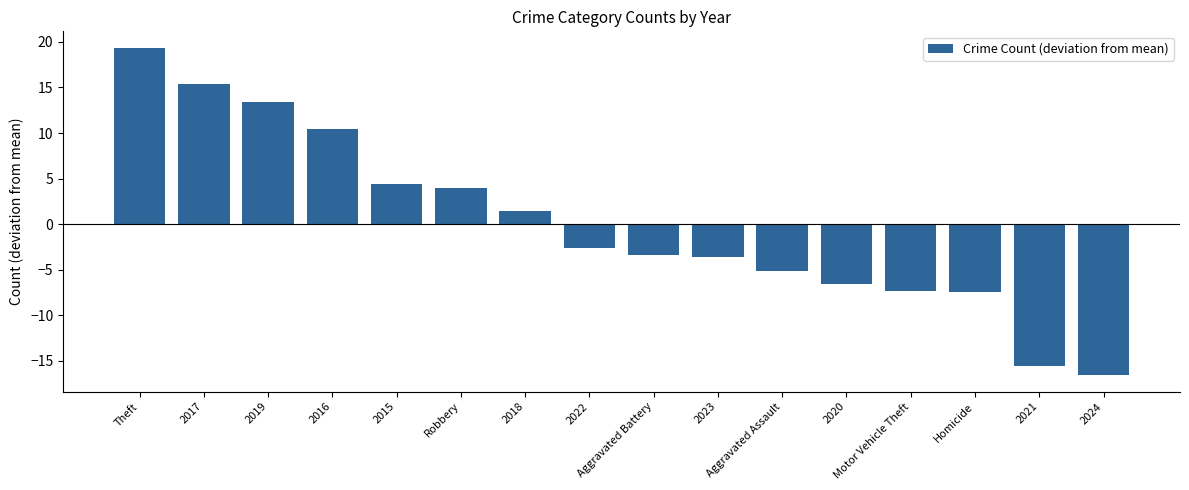

What value does the data have at 2022?

-2.6